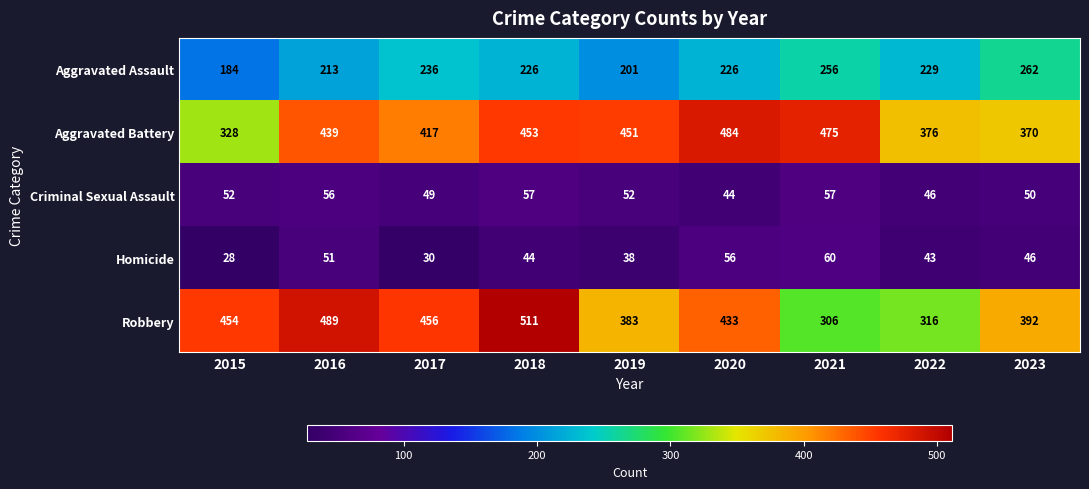

What is the total value across all series at 2022?

1010